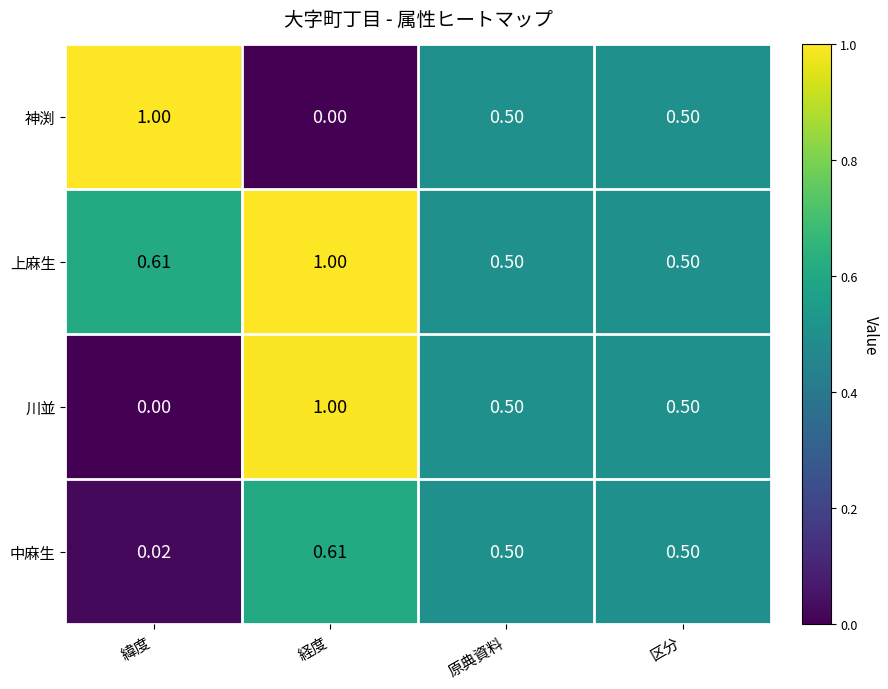

Is the value of 川並 at 原典資料 greater than the value of 神渕 at 経度?

Yes